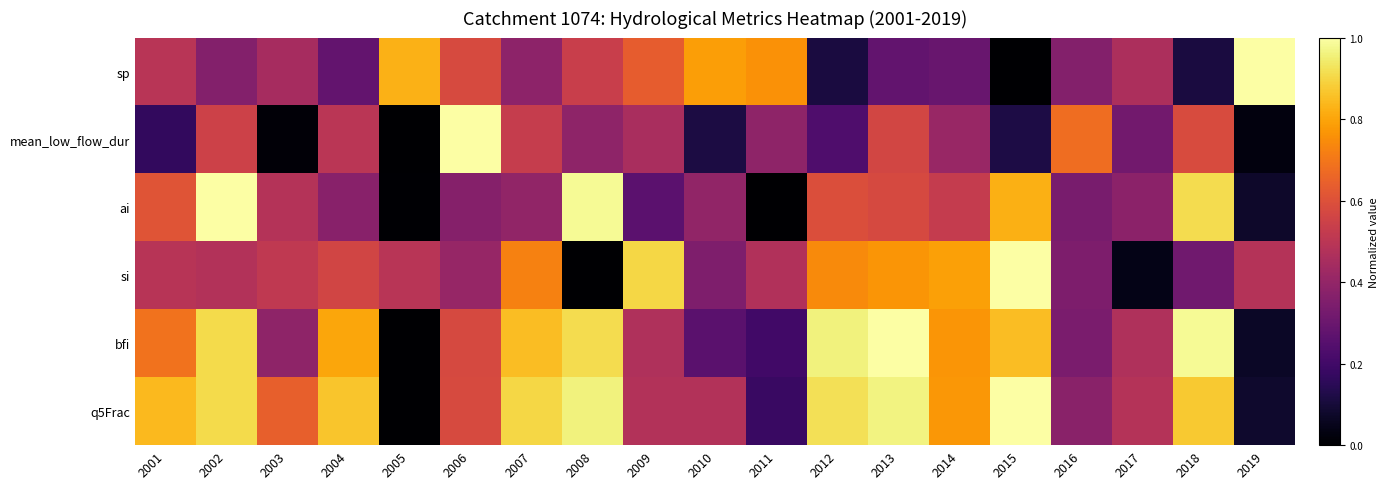

Which label corresponds to the largest value in the chart?

2019